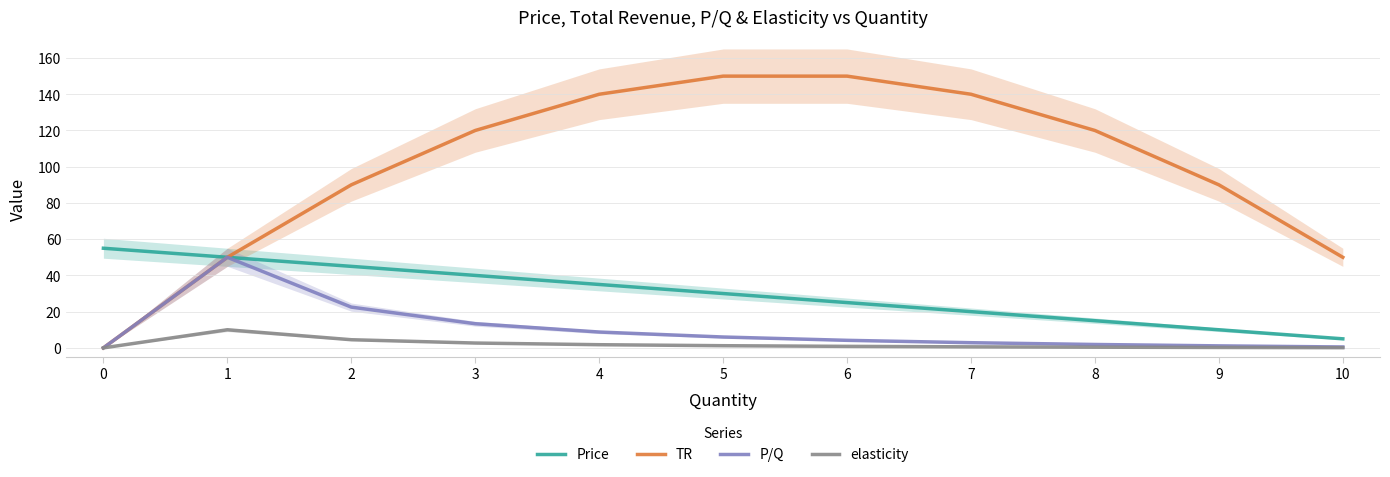

Which category has the lowest value in the Price series?

10